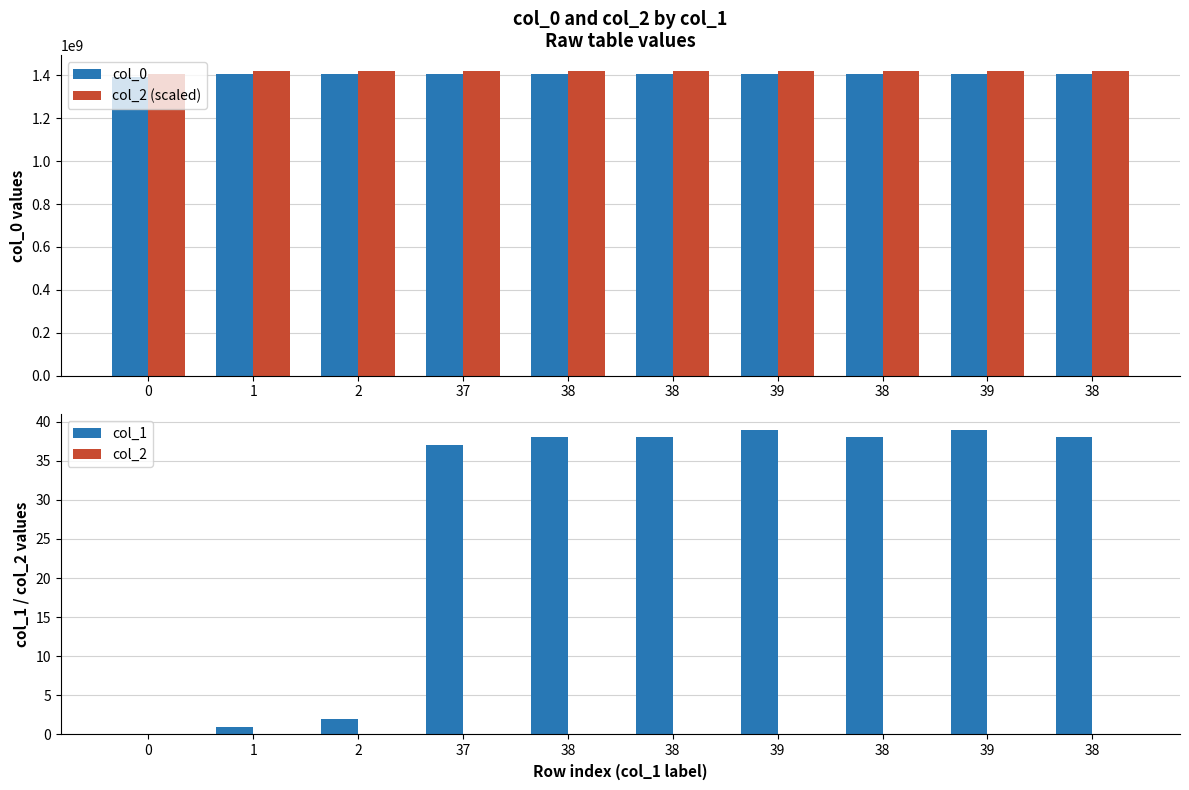

Rank the series at 38 from lowest to highest value.

col_2, col_1, col_0, col_2 (scaled)